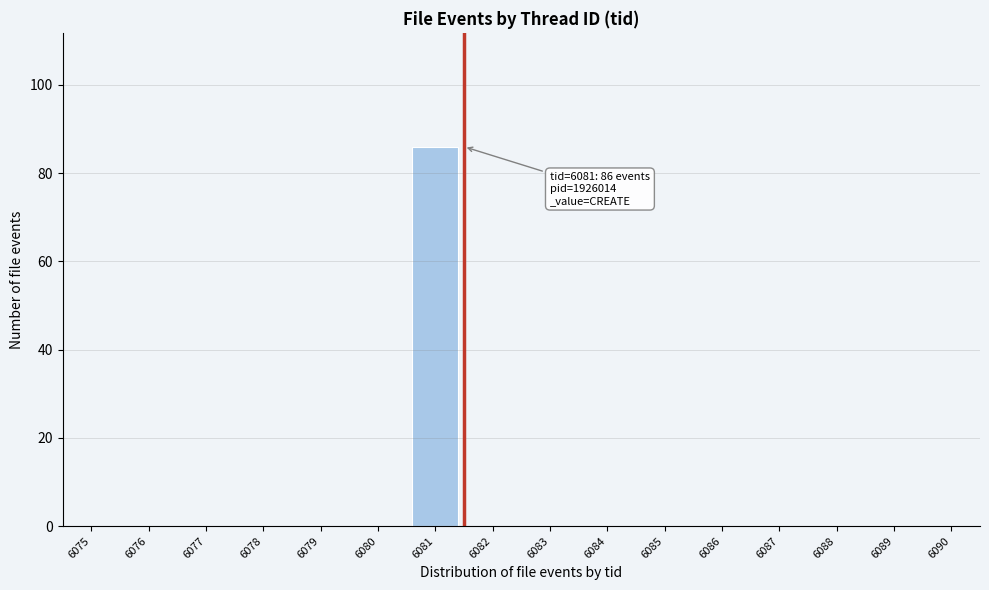

Reading left to right, what are all the values shown in this chart?

6075=0	6076=0	6077=0	6078=0	6079=0	6080=0	6081=86	6082=0	6083=0	6084=0	6085=0	6086=0	6087=0	6088=0	6089=0	6090=0